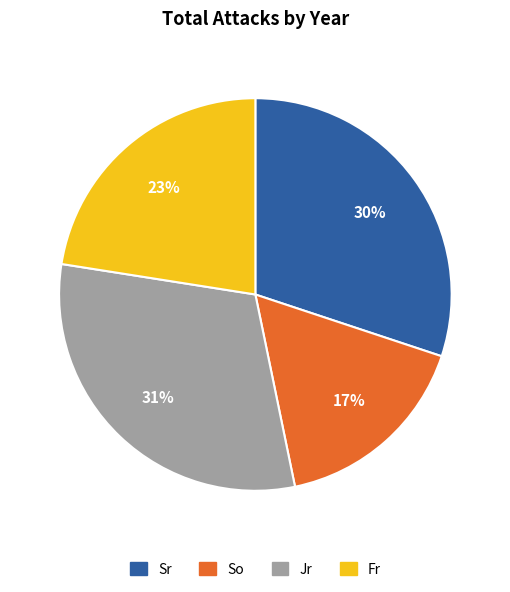

Is there any slice that represents more than half of the pie?

No